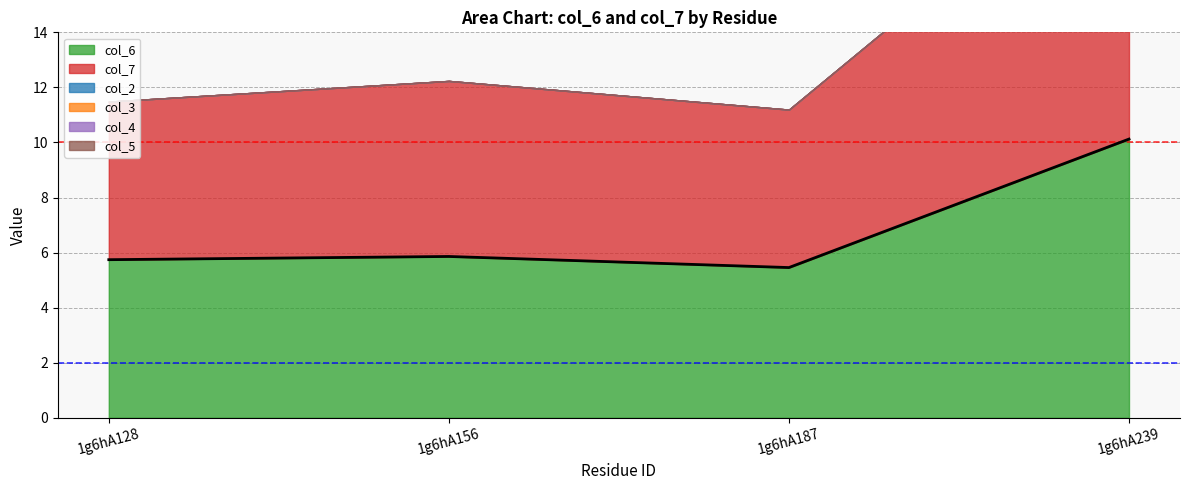

At how many categories does at least one series exceed 3?

4